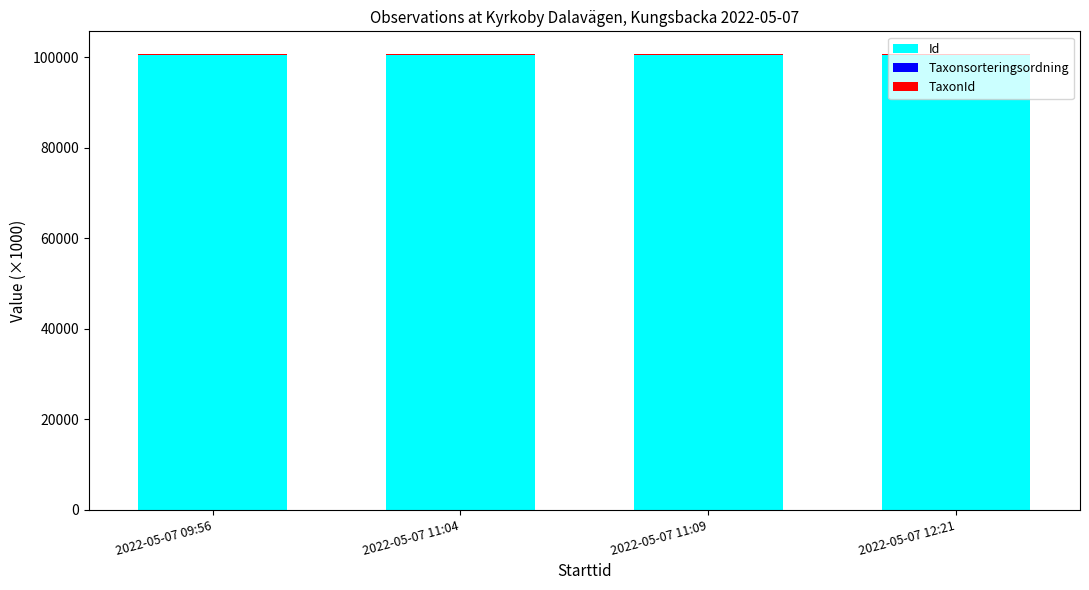

What is the highest value of the Id series?

100576.8